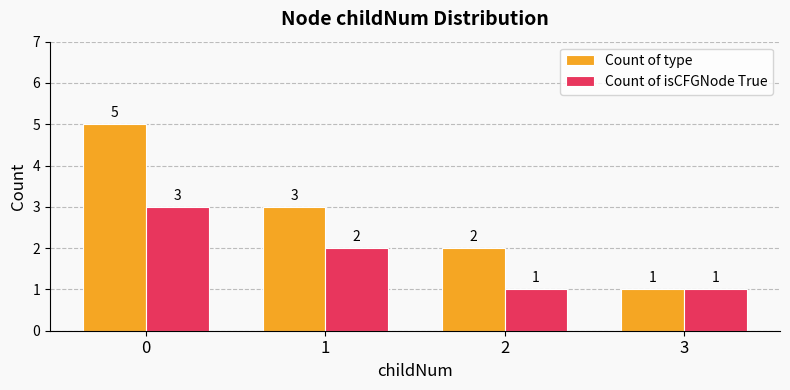

Between 0 and 3, which series saw the biggest shift?

Count of type